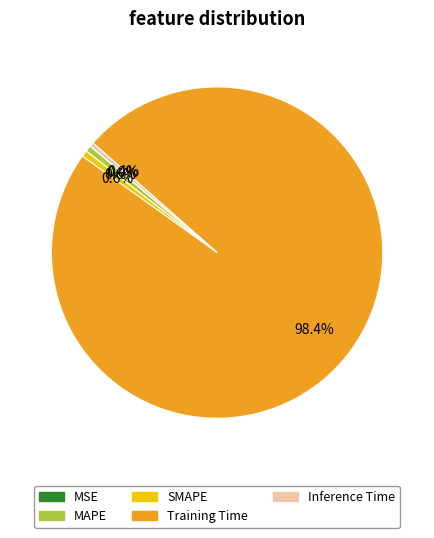

What is the largest slice in the pie chart?

Training Time